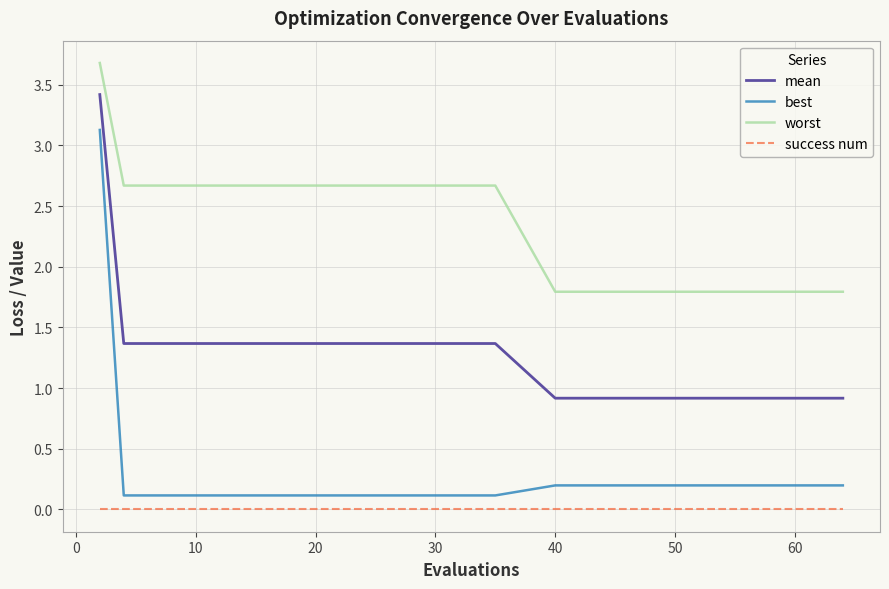

Which series has the largest range (max minus min)?

best